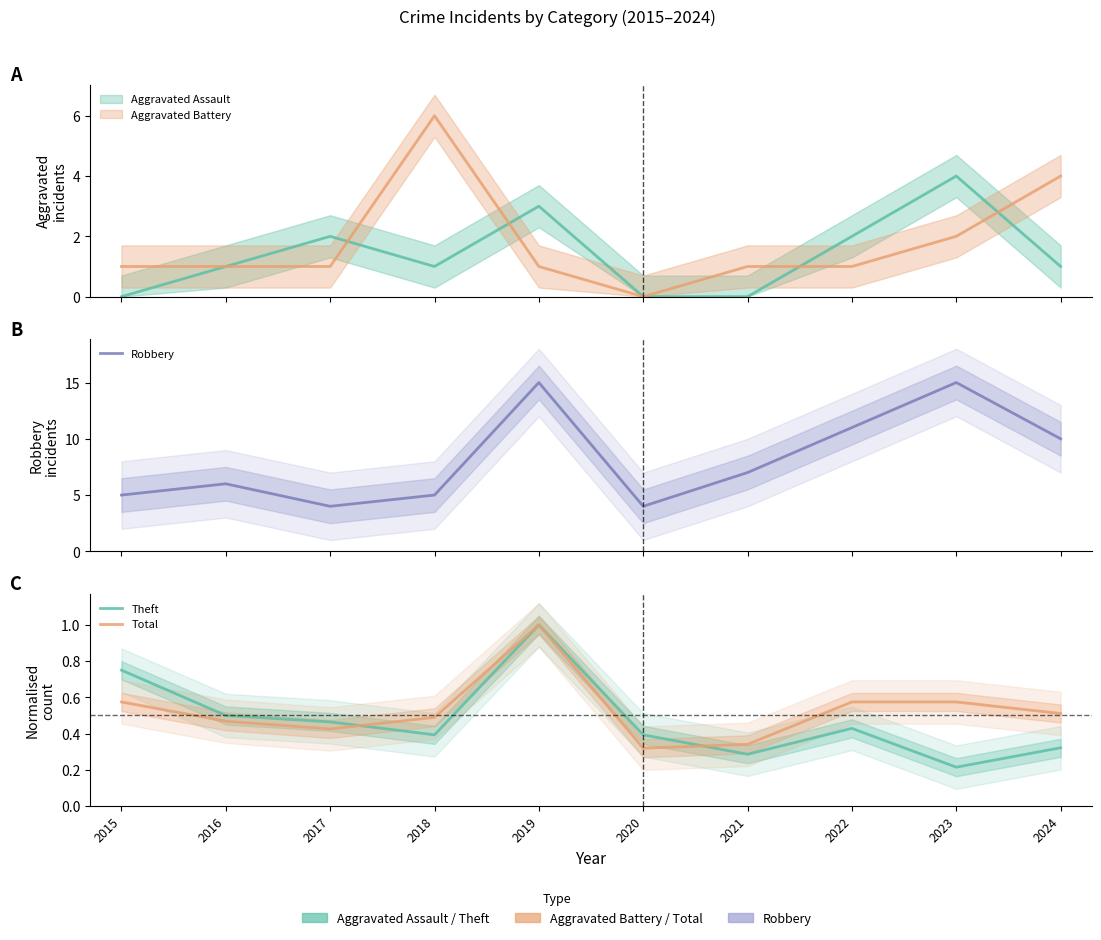

True or false: Theft has a value of 1.0 at 2019.

True